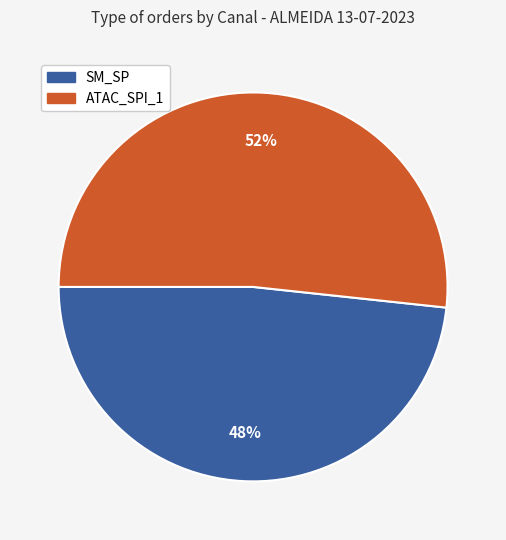

To the nearest percent, what is the average slice percentage?

50%